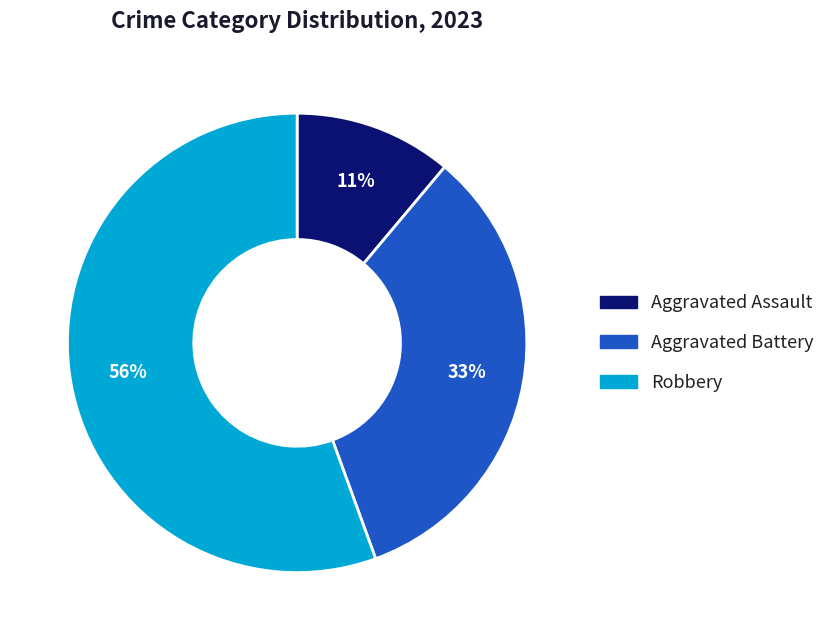

To the nearest percent, what is the average slice percentage?

33%